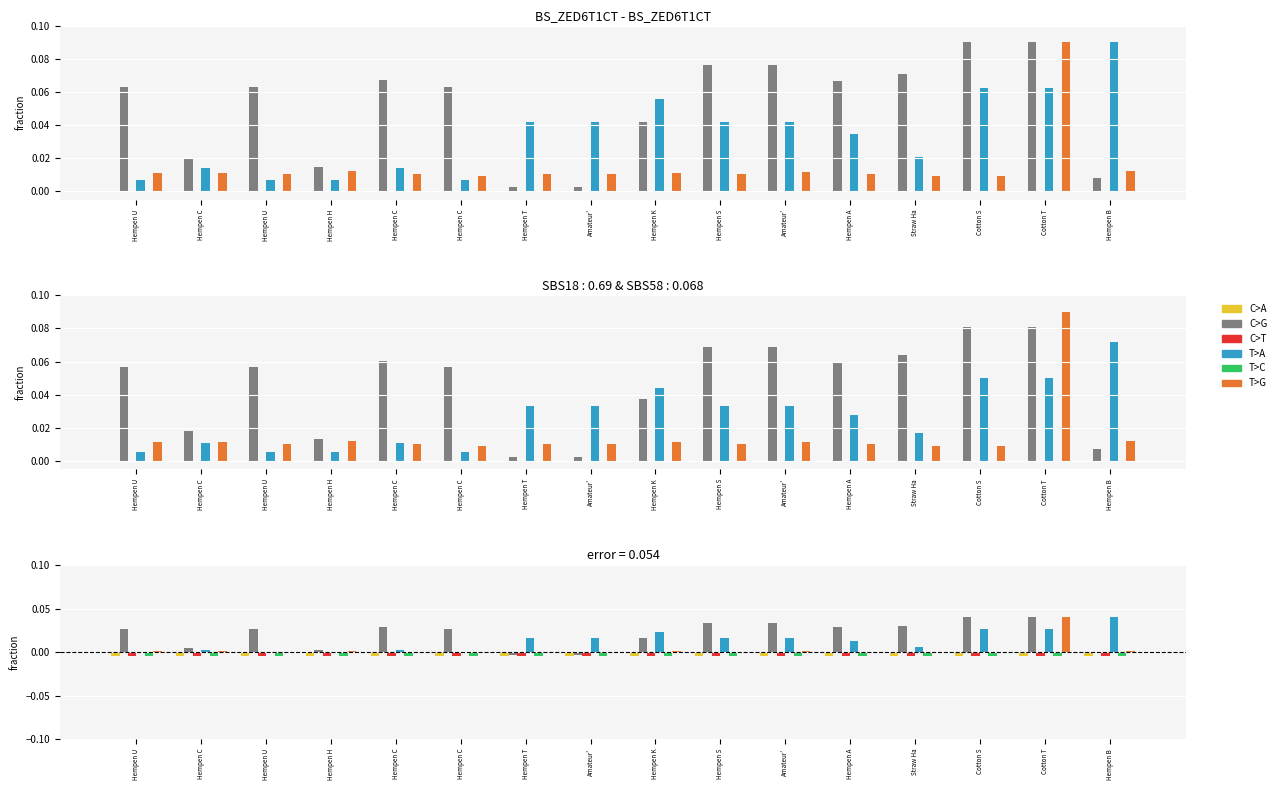

The C>T series shows -0.0 at Hempen K. True or false?

False